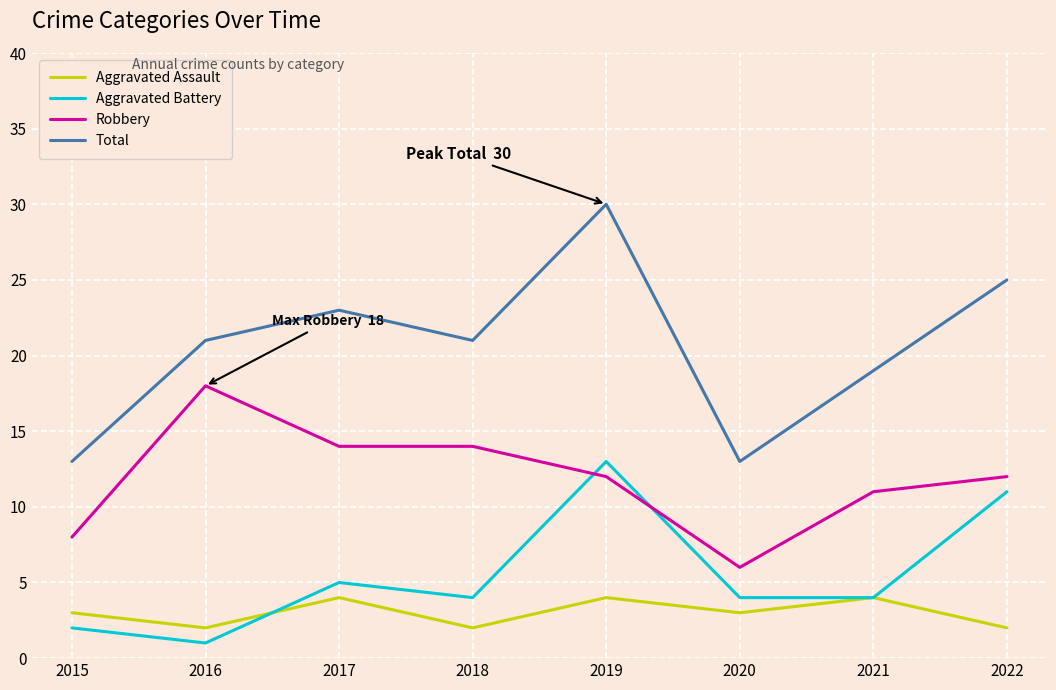

True or false: Total has a value of 23 at 2017.

True